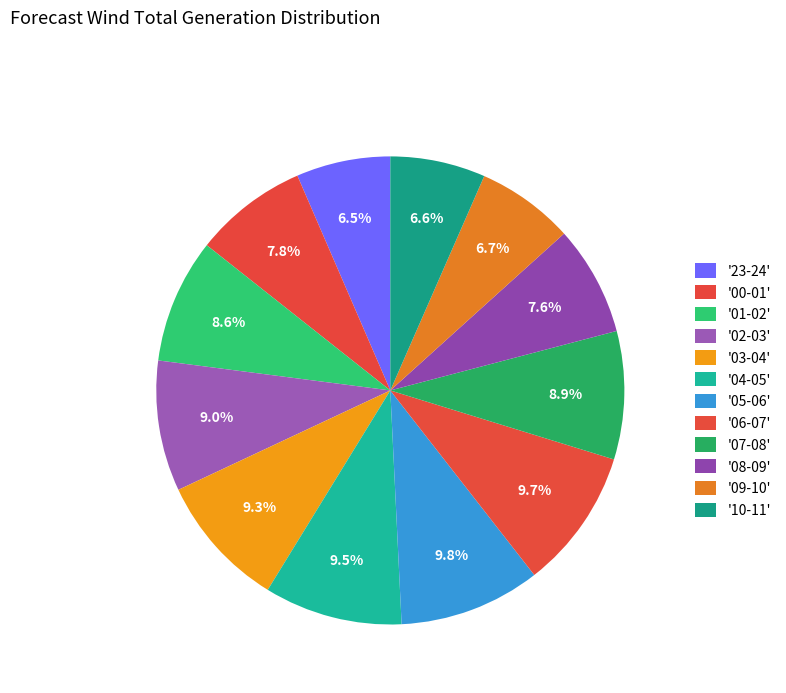

Does any single category account for the majority?

No